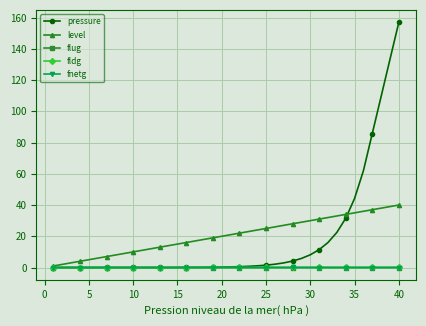

What is the value of the level point at the 16th from the left?

16.0